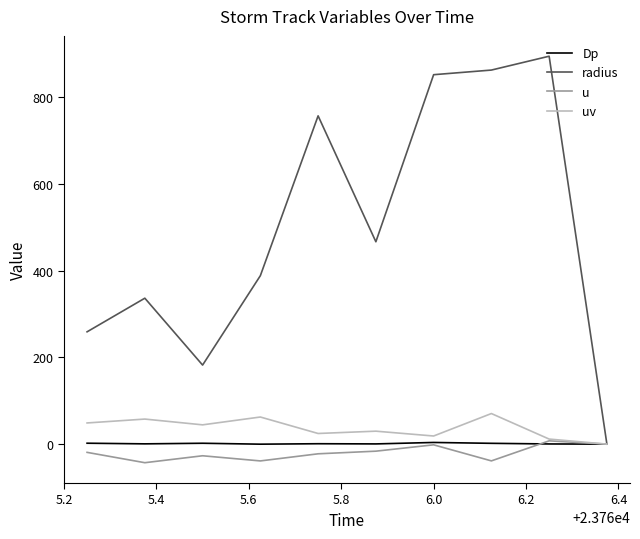

Which series has the largest total across all categories?

radius